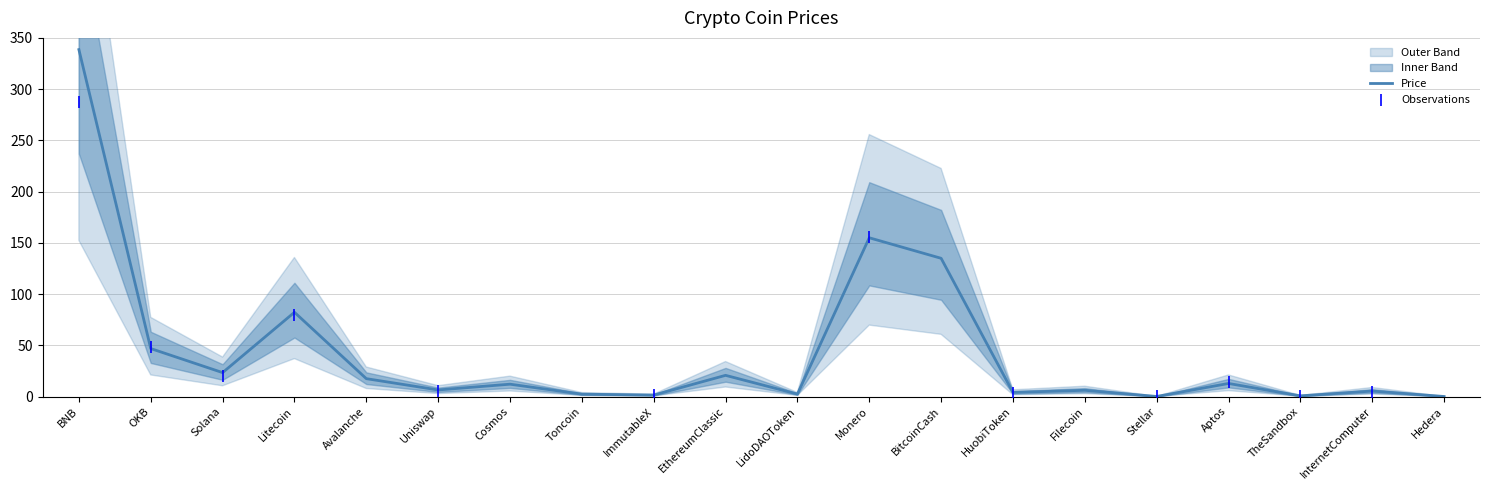

What is the change in value from Litecoin to Monero?

+72.7